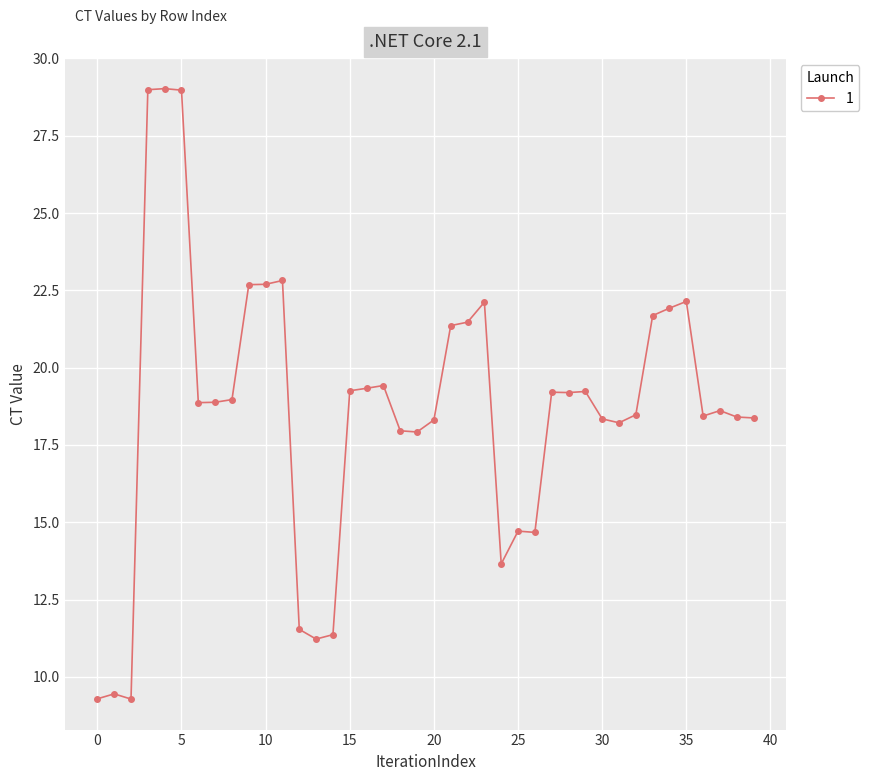

True or false: there are more than 0 points higher than both neighbors.

True